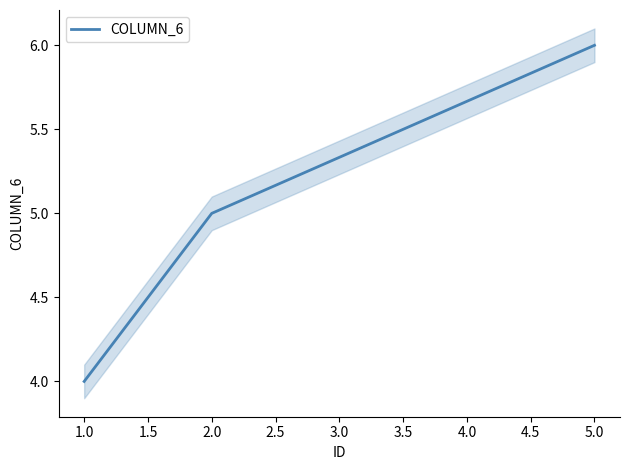

Rank the categories by COLUMN_6 value from lowest to highest.

1.0, 2.0, 5.0